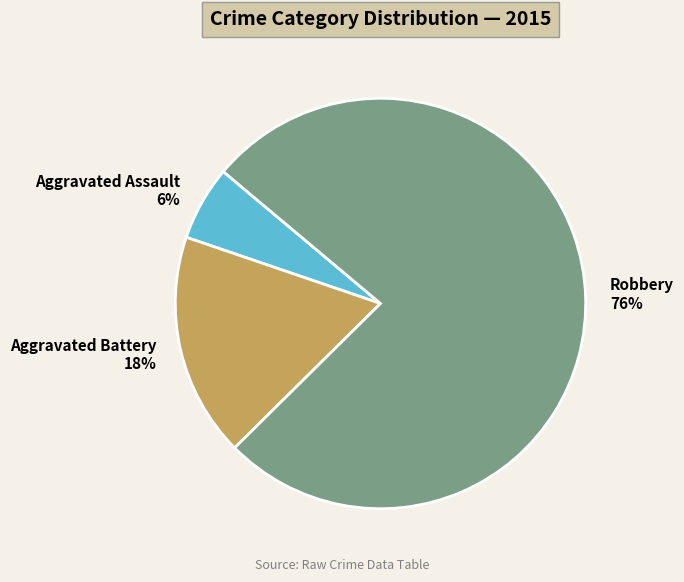

Does any single category account for the majority?

Yes